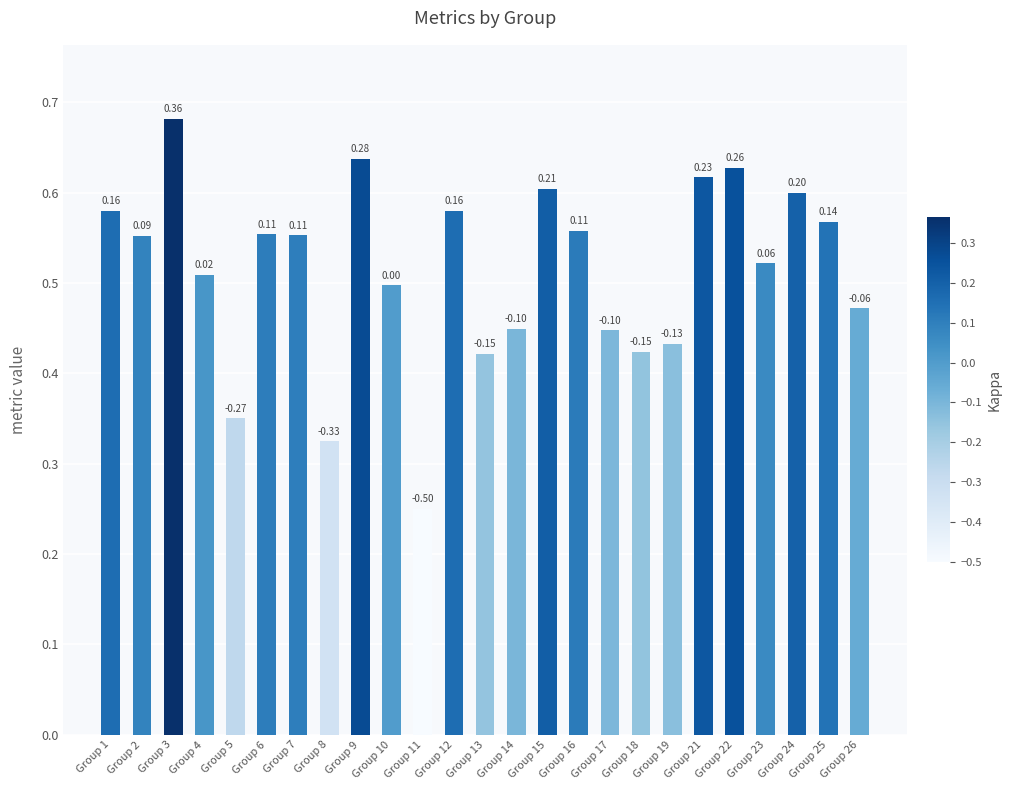

What is the sum of all values?

12.8